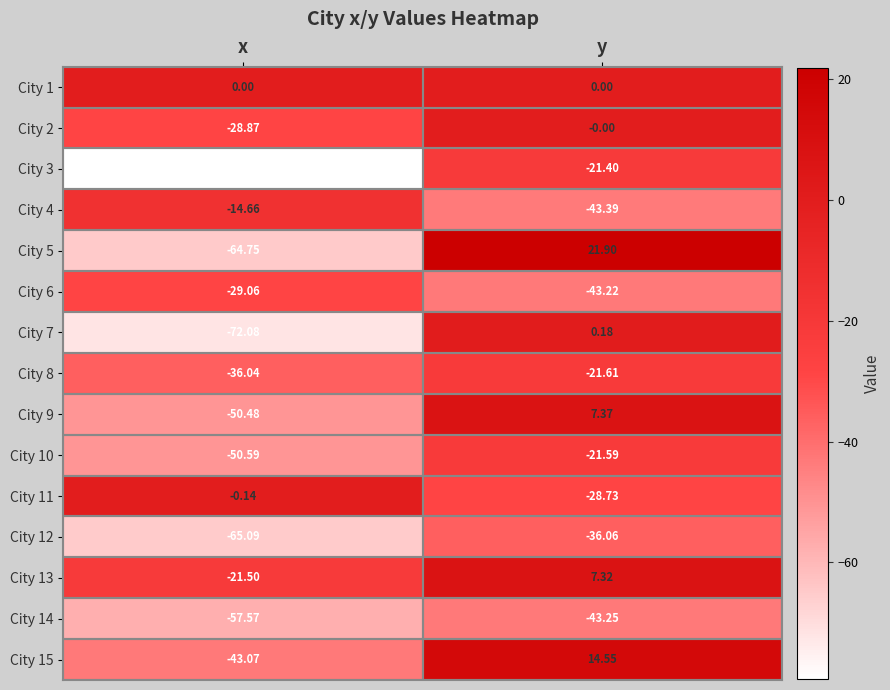

At which label is City 12 closest to -50?

y